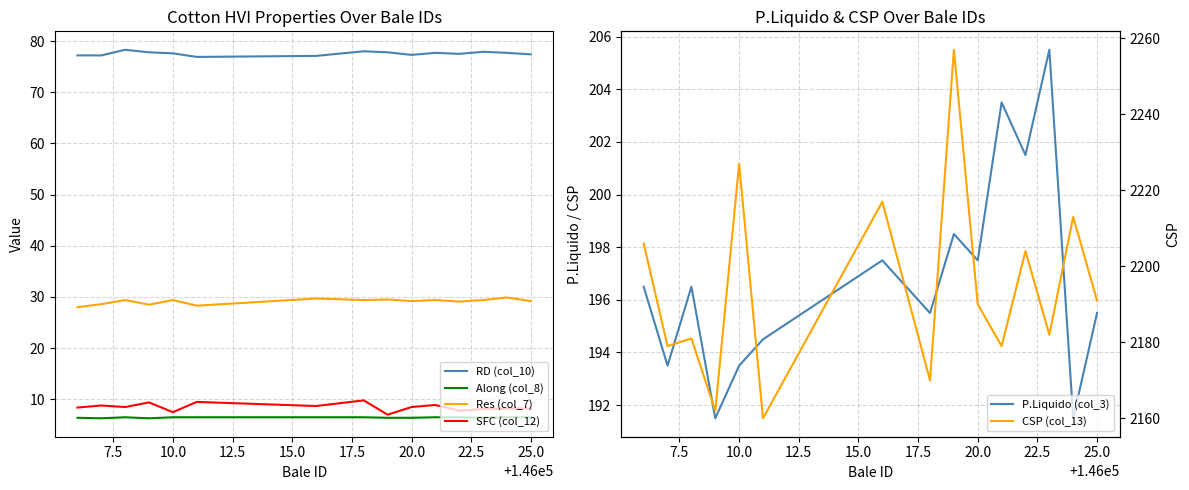

Reading left to right, transcribe all the data shown in this chart.

RD (col_10): 77.2	77.2	78.3	77.8	77.6	76.9	77.1	78.0	77.8	77.3	77.7	77.5	77.9	77.7	77.4
Along (col_8): 6.4	6.3	6.5	6.3	6.5	6.5	6.5	6.5	6.4	6.4	6.5	6.5	6.4	6.5	6.5
Res (col_7): 28.0	28.6	29.4	28.5	29.4	28.3	29.7	29.4	29.5	29.2	29.4	29.1	29.4	29.9	29.2
SFC (col_12): 8.4	8.8	8.5	9.4	7.5	9.5	8.7	9.8	7.0	8.5	8.9	7.8	8.1	8.2	8.2
P.Liquido (col_3): 196.5	193.5	196.5	191.5	193.5	194.5	197.5	195.5	198.5	197.5	203.5	201.5	205.5	191.5	195.5
CSP (col_13): 2206.0	2179.0	2181.0	2162.0	2227.0	2160.0	2217.0	2170.0	2257.0	2190.0	2179.0	2204.0	2182.0	2213.0	2191.0